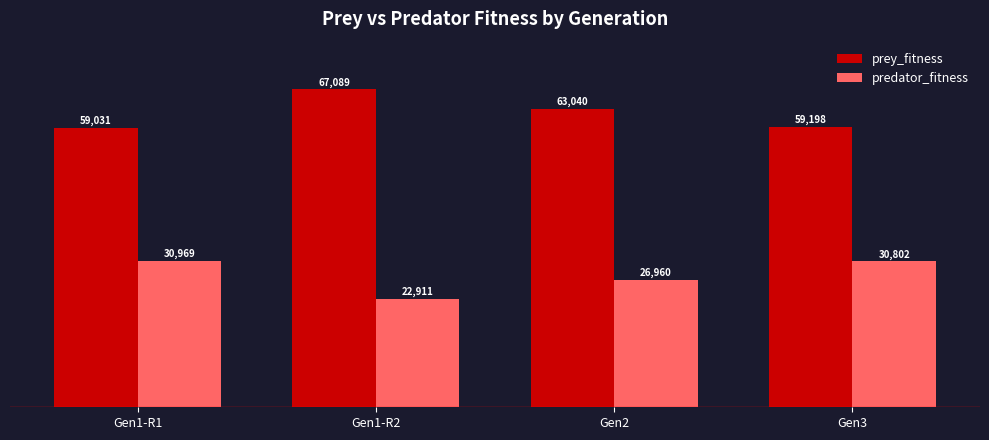

Where is prey_fitness nearest to the value 63060?

Gen2